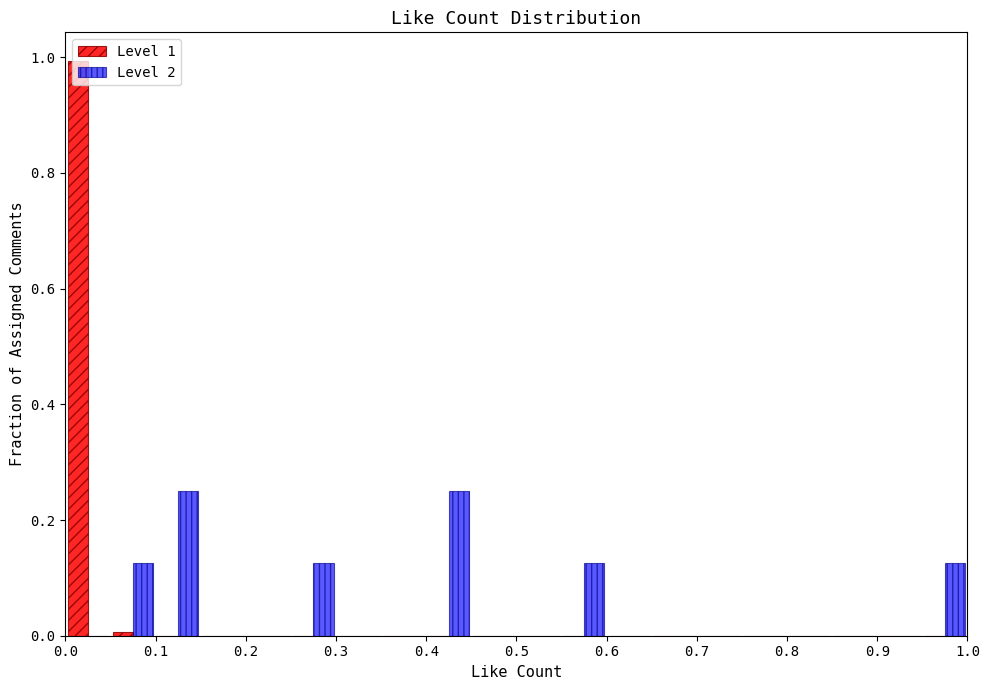

Reading left to right, list every range on the x-axis with the height of the bar of each series over it. The values are not printed on the chart, so give them approximately, as read against the axis.

0.00 to 0.05: Level 1=1.00	Level 2=0
0.05 to 0.10: Level 1=under 0.02	Level 2=0.12
0.10 to 0.15: Level 1=0	Level 2=0.26
0.15 to 0.20: Level 1=0	Level 2=0
0.20 to 0.25: Level 1=0	Level 2=0
0.25 to 0.30: Level 1=0	Level 2=0.12
0.30 to 0.35: Level 1=0	Level 2=0
0.35 to 0.40: Level 1=0	Level 2=0
0.40 to 0.45: Level 1=0	Level 2=0.26
0.45 to 0.50: Level 1=0	Level 2=0
0.50 to 0.55: Level 1=0	Level 2=0
0.55 to 0.60: Level 1=0	Level 2=0.12
0.60 to 0.65: Level 1=0	Level 2=0
0.65 to 0.70: Level 1=0	Level 2=0
0.70 to 0.75: Level 1=0	Level 2=0
0.75 to 0.80: Level 1=0	Level 2=0
0.80 to 0.85: Level 1=0	Level 2=0
0.85 to 0.90: Level 1=0	Level 2=0
0.90 to 0.95: Level 1=0	Level 2=0
0.95 to 1.00: Level 1=0	Level 2=0.12